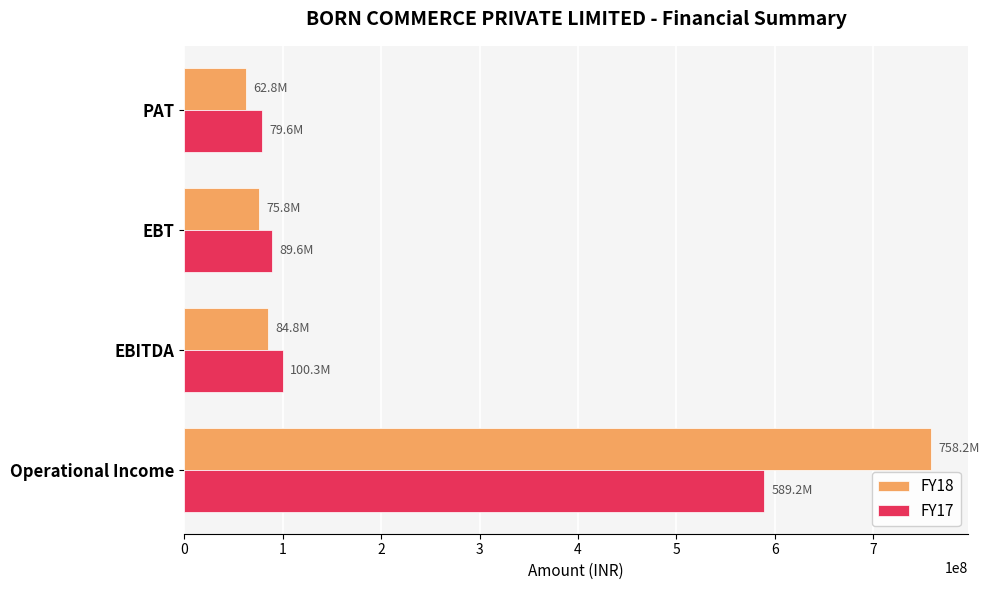

What is the approximate value of FY17 at Operational Income, to the nearest 50?

589243550